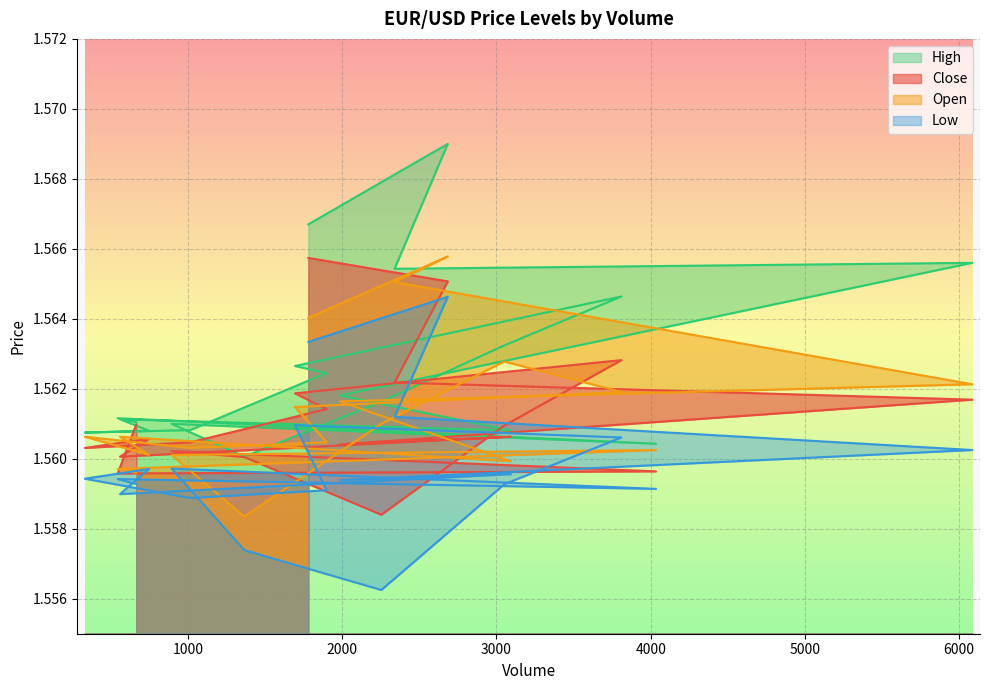

At which label is Low closest to 1?

2253